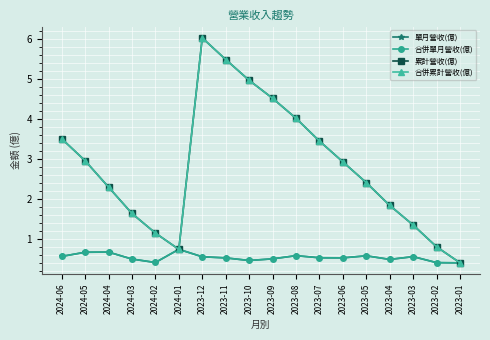

Reading right to left, list all the values displayed in this chart.

單月營收(億): 2023-01=0.4	2023-02=0.4	2023-03=0.6	2023-04=0.5	2023-05=0.6	2023-06=0.5	2023-07=0.5	2023-08=0.6	2023-09=0.5	2023-10=0.5	2023-11=0.5	2023-12=0.5	2024-01=0.7	2024-02=0.4	2024-03=0.5	2024-04=0.7	2024-05=0.7	2024-06=0.6
合併單月營收(億): 2023-01=0.4	2023-02=0.4	2023-03=0.6	2023-04=0.5	2023-05=0.6	2023-06=0.5	2023-07=0.5	2023-08=0.6	2023-09=0.5	2023-10=0.5	2023-11=0.5	2023-12=0.5	2024-01=0.7	2024-02=0.4	2024-03=0.5	2024-04=0.7	2024-05=0.7	2024-06=0.6
累計營收(億): 2023-01=0.4	2023-02=0.8	2023-03=1.3	2023-04=1.8	2023-05=2.4	2023-06=2.9	2023-07=3.4	2023-08=4.0	2023-09=4.5	2023-10=5.0	2023-11=5.5	2023-12=6.0	2024-01=0.7	2024-02=1.1	2024-03=1.6	2024-04=2.3	2024-05=3.0	2024-06=3.5
合併累計營收(億): 2023-01=0.4	2023-02=0.8	2023-03=1.3	2023-04=1.8	2023-05=2.4	2023-06=2.9	2023-07=3.4	2023-08=4.0	2023-09=4.5	2023-10=5.0	2023-11=5.5	2023-12=6.0	2024-01=0.7	2024-02=1.1	2024-03=1.6	2024-04=2.3	2024-05=3.0	2024-06=3.5